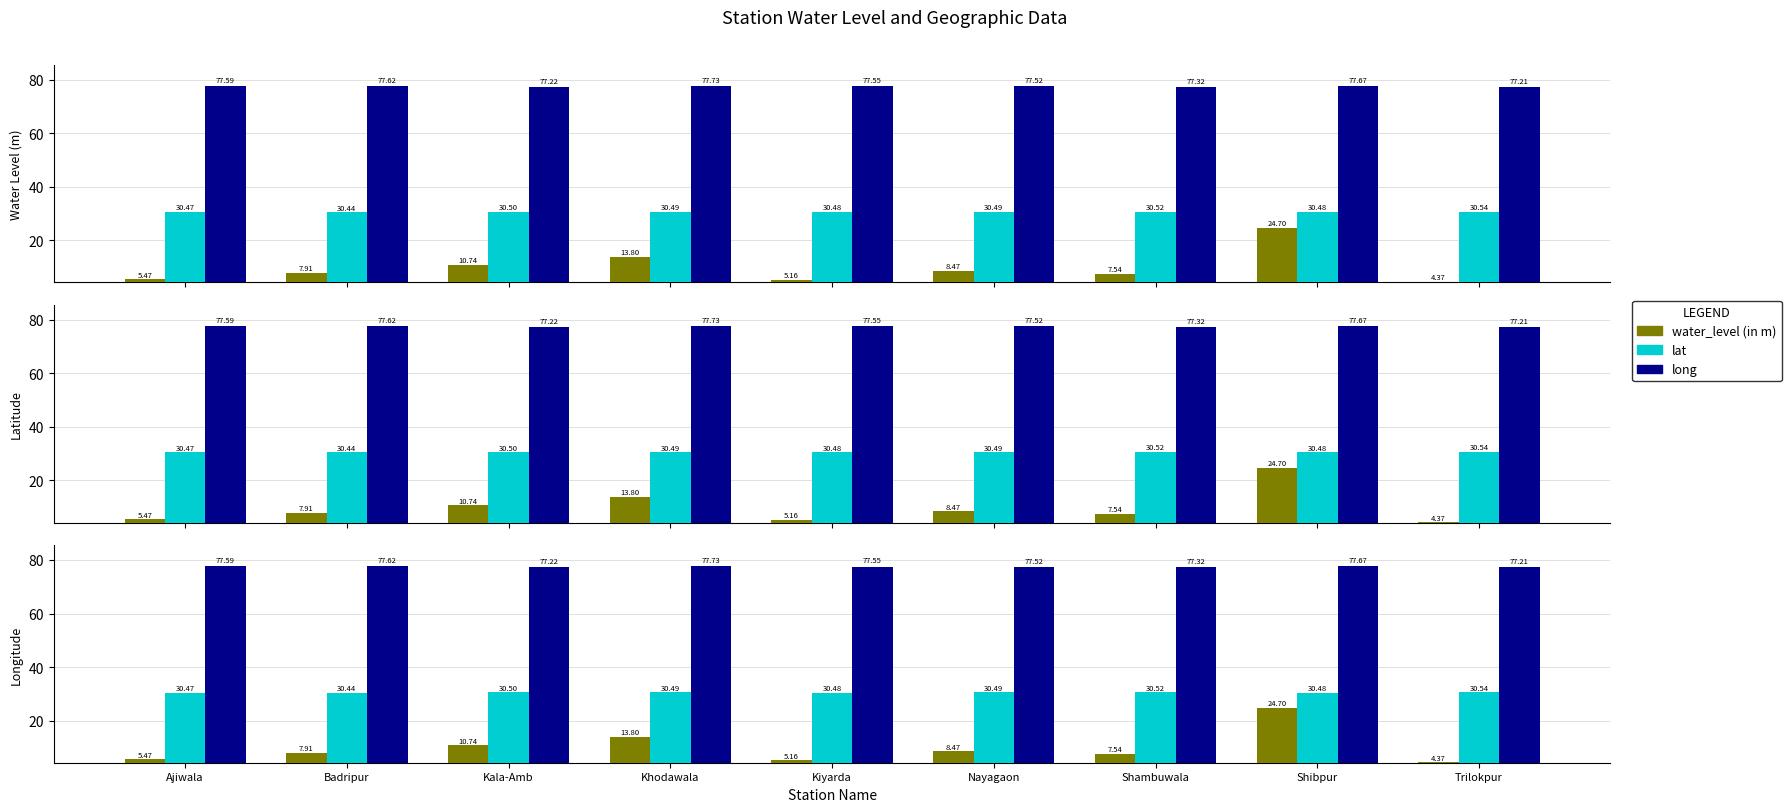

What is the difference between the long values at Kala-Amb and Shambuwala?

0.1